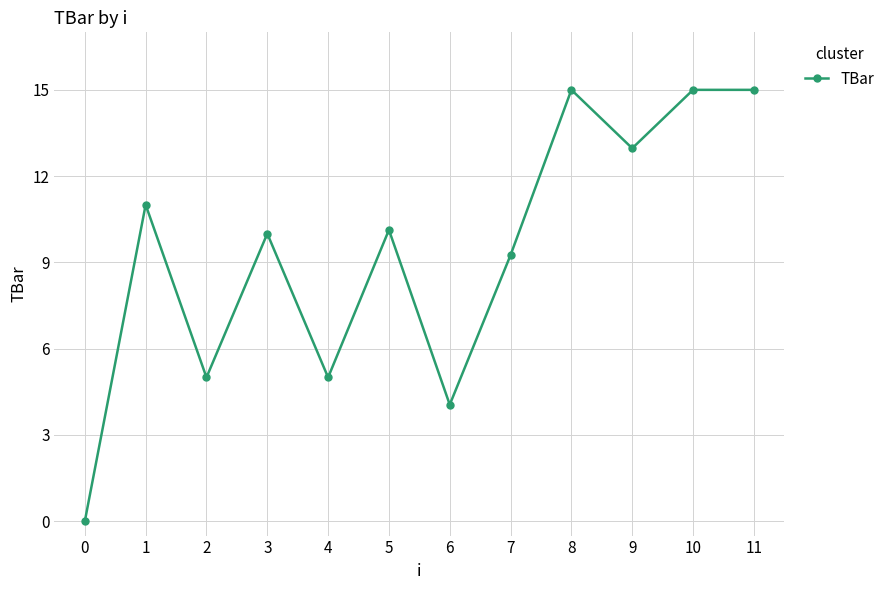

Reading left to right, transcribe all the data shown in this chart.

0=0.0	1=11.0	2=5.0	3=10.0	4=5.0	5=10.1	6=4.1	7=9.3	8=15.0	9=13.0	10=15.0	11=15.0